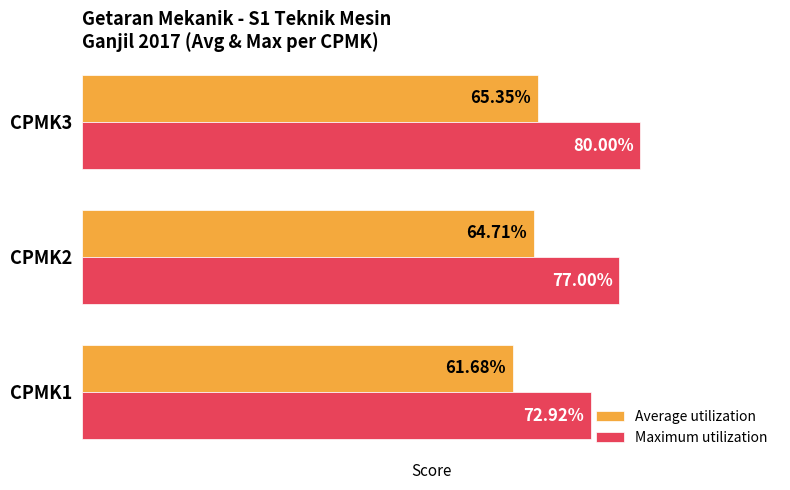

Between CPMK2 and CPMK3, which series saw the biggest shift?

Maximum utilization